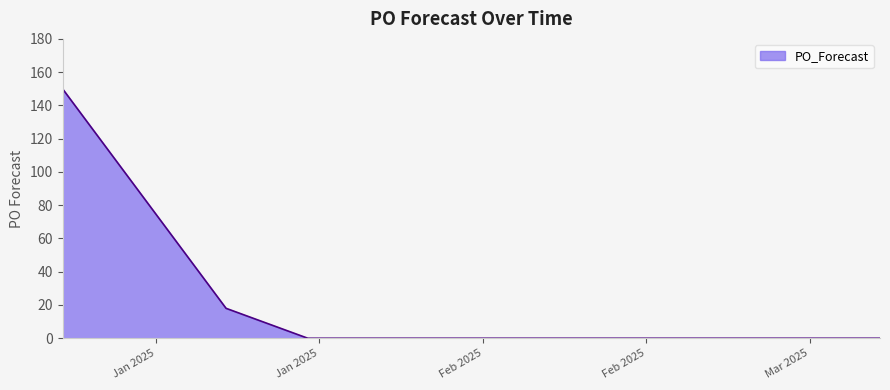

What is the greatest value displayed?

150